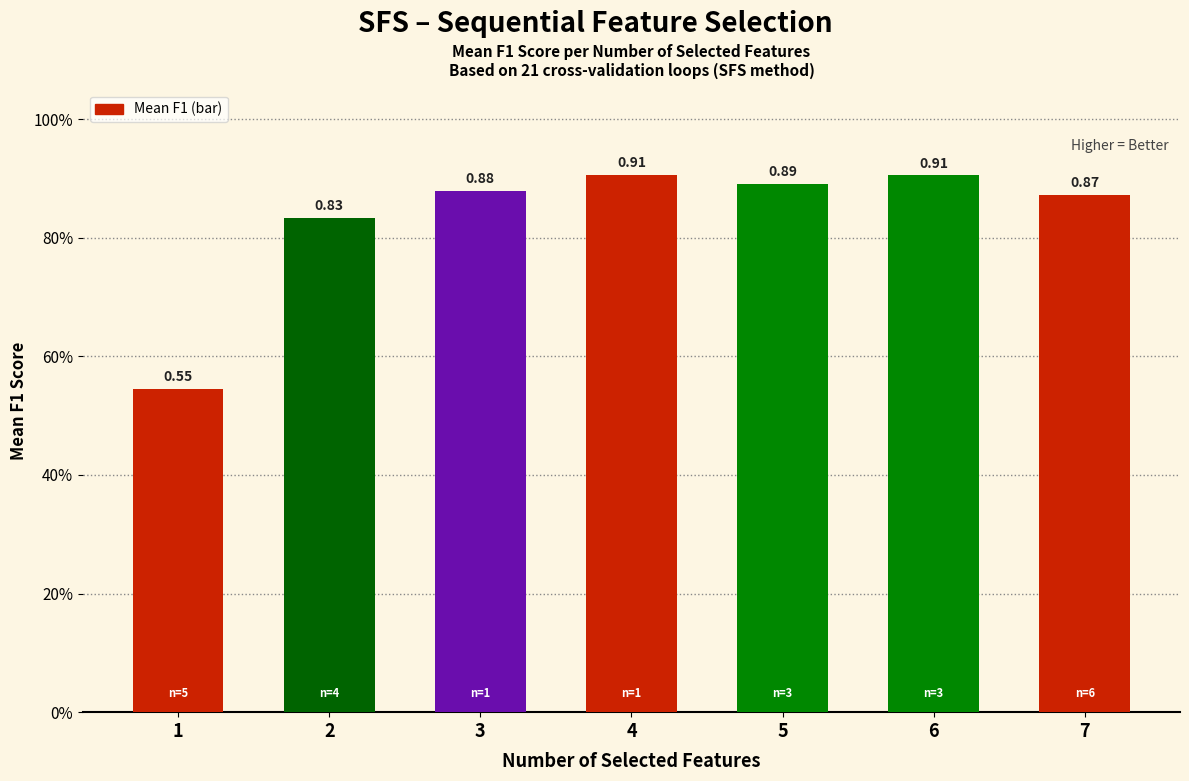

Is it true that the value at 2 is 0.8?

True